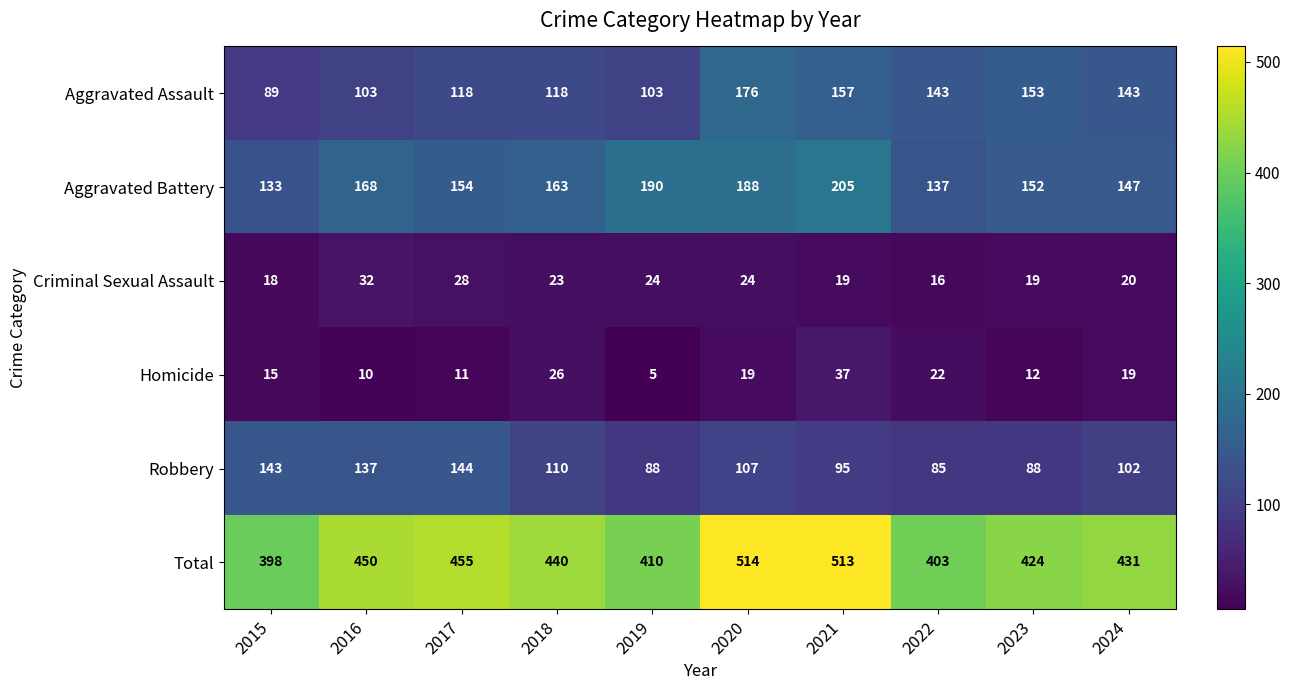

What is the minimum value shown in the chart?

5